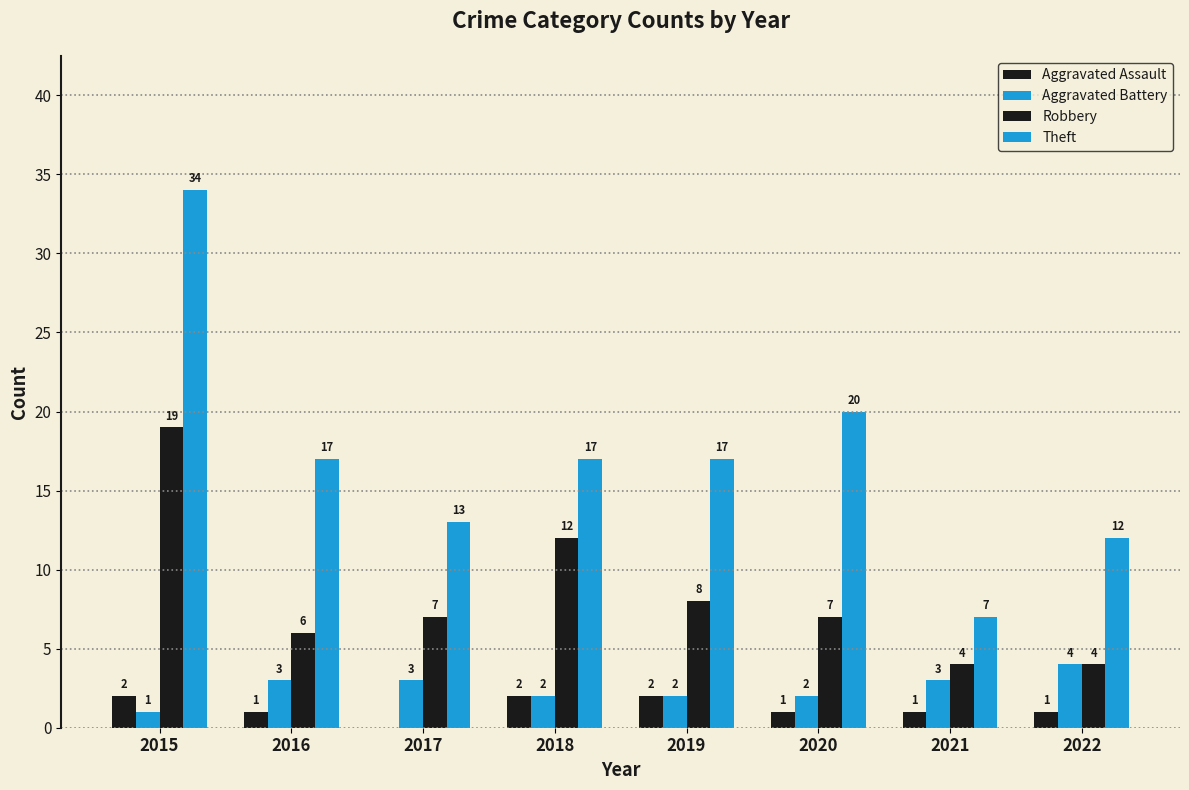

At how many categories does at least one series exceed 24?

1